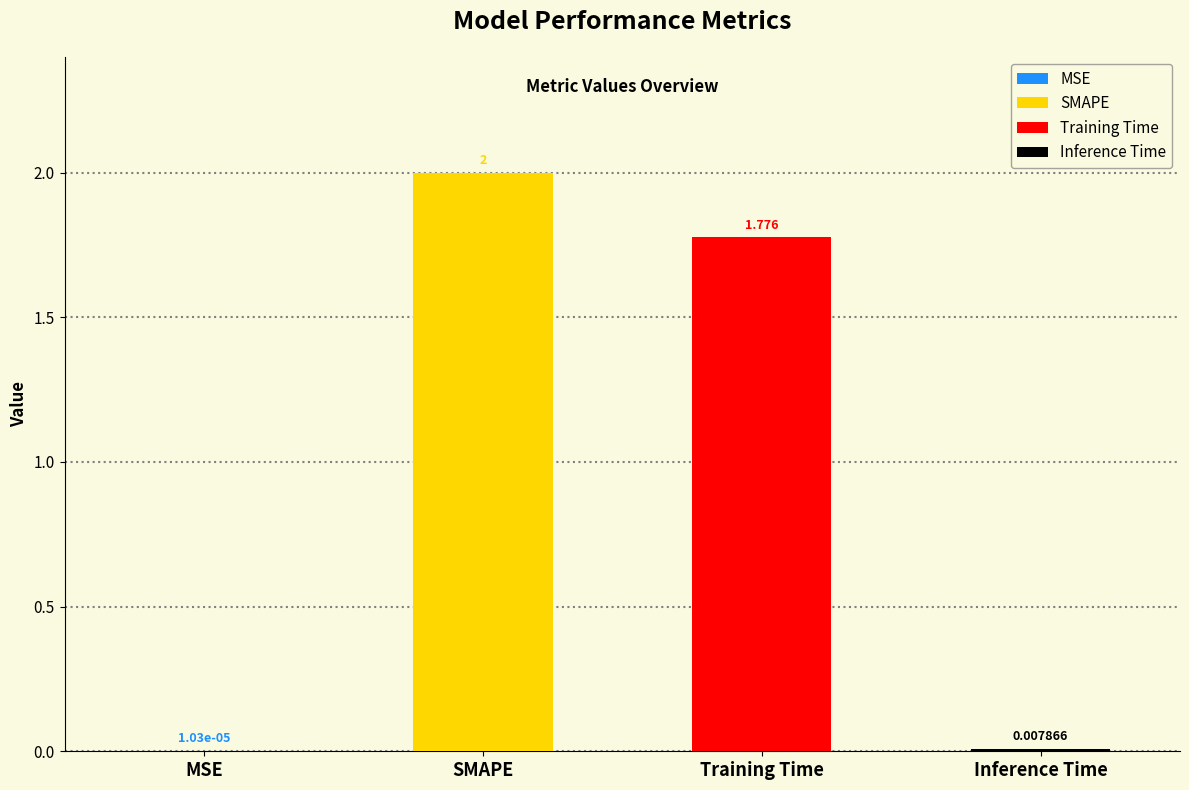

Which has a higher value, SMAPE or MSE?

SMAPE